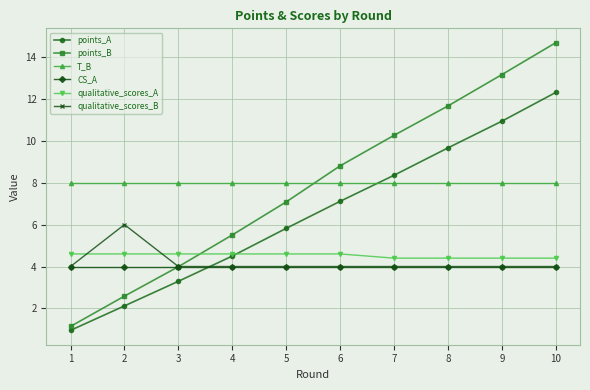

Count the qualitative_scores_B values in the range 4 to 5.

9